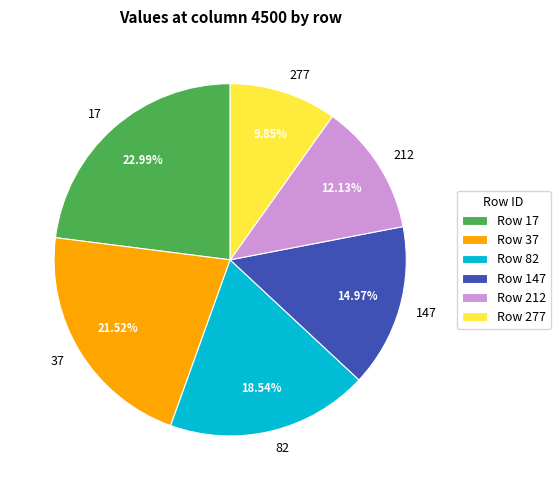

How many slices are in this pie chart?

6